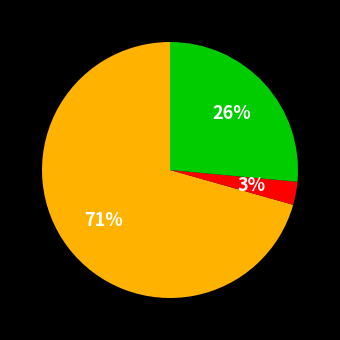

To the nearest percent, what is the average slice percentage?

33%